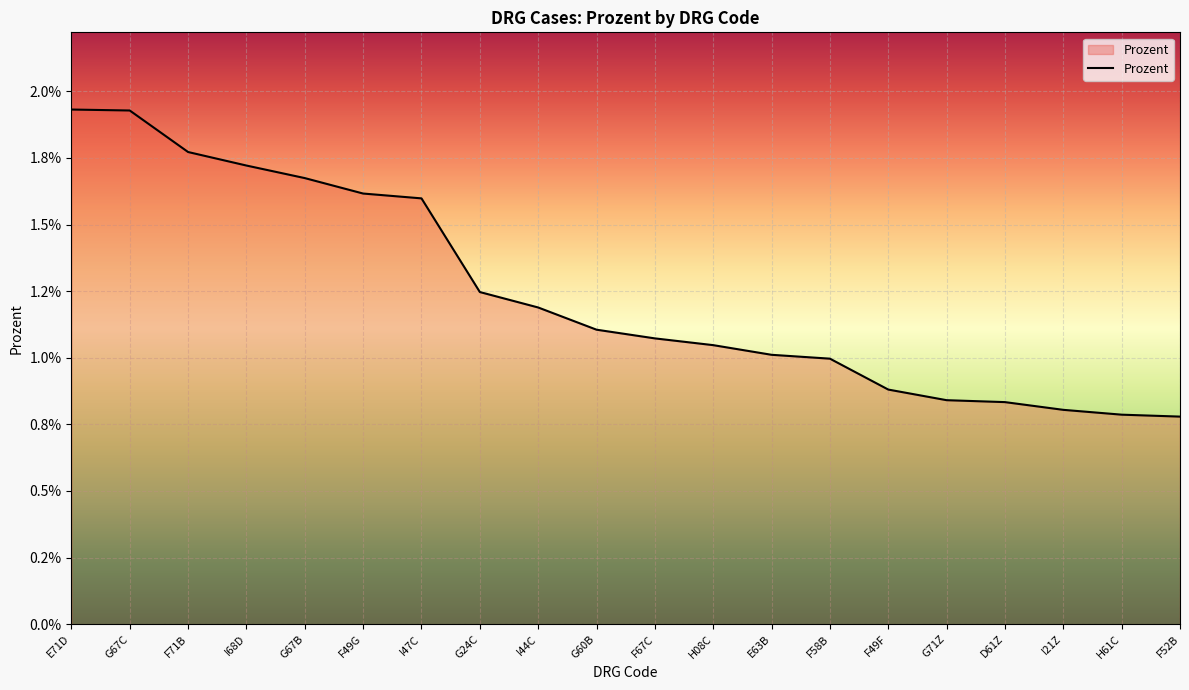

Rank the categories by value from highest to lowest.

E71D, G67C, F71B, I68D, G67B, F49G, I47C, G24C, I44C, G60B, F67C, H08C, E63B, F58B, F49F, G71Z, D61Z, I21Z, H61C, F52B